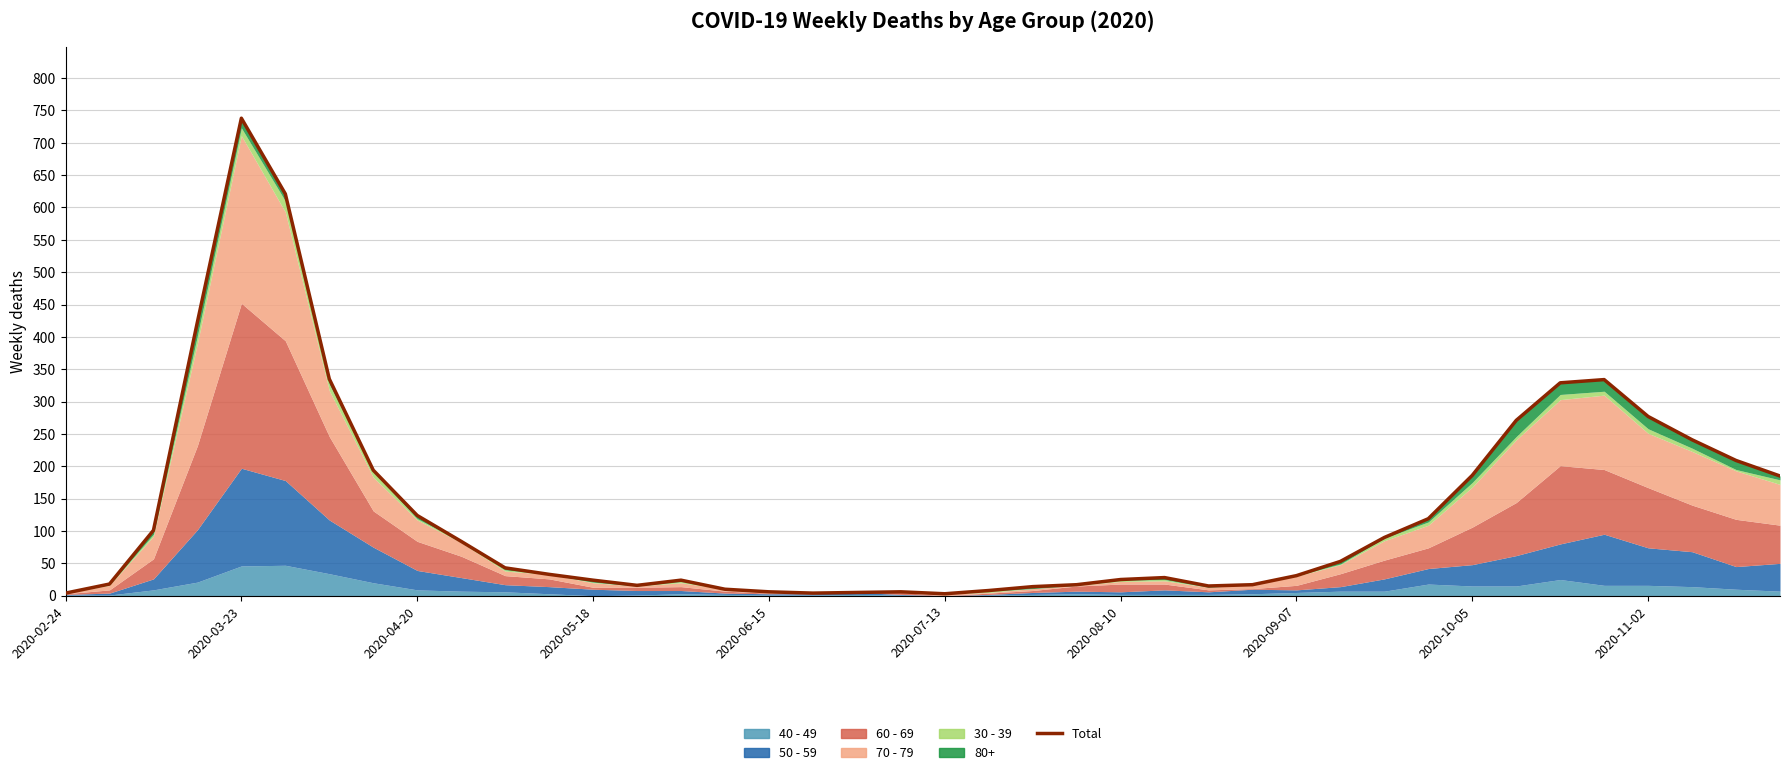

Reading left to right, list all the values displayed in this chart.

4	18	101	423	738	621	335	194	124	84	43	33	24	16	24	10	6	4	5	6	3	8	14	17	25	28	15	17	31	53	90	119	186	271	329	334	277	241	209	185